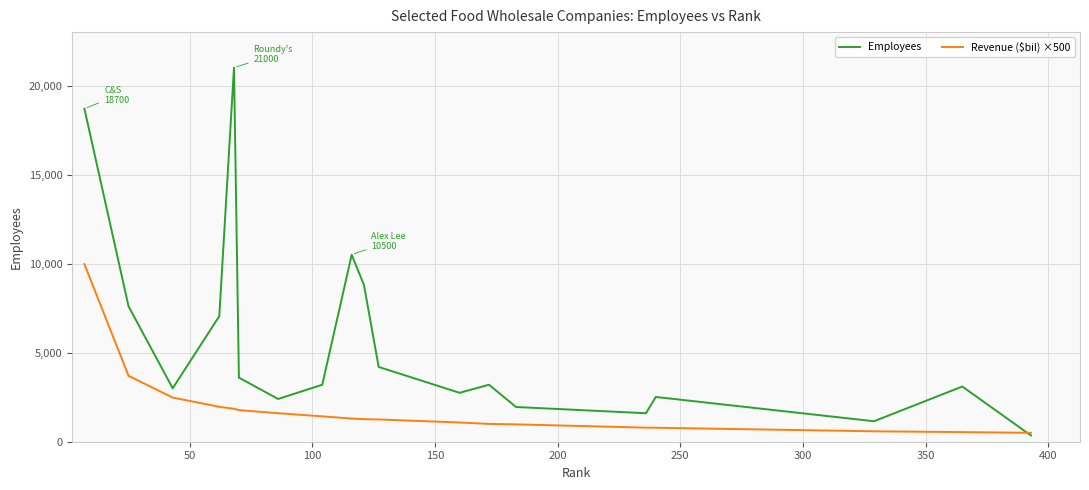

Which series has the largest range (max minus min)?

Employees